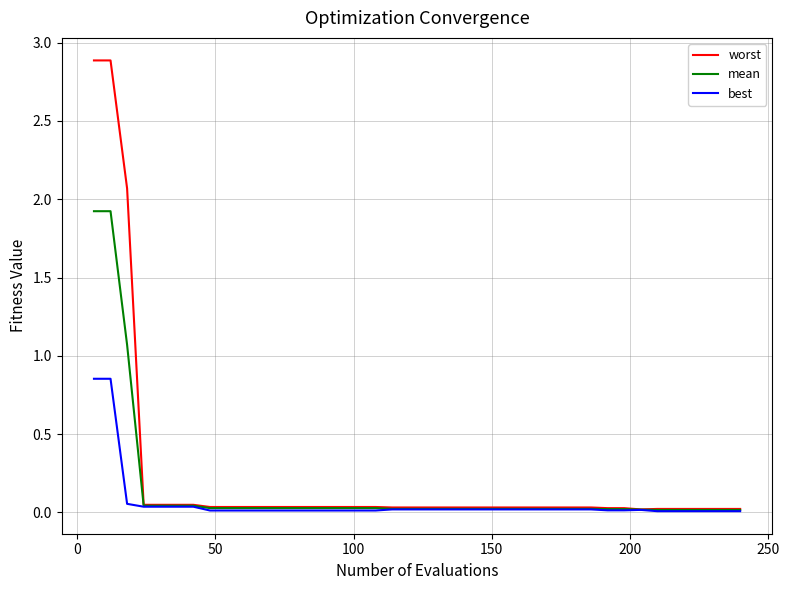

Which series has the largest range (max minus min)?

worst